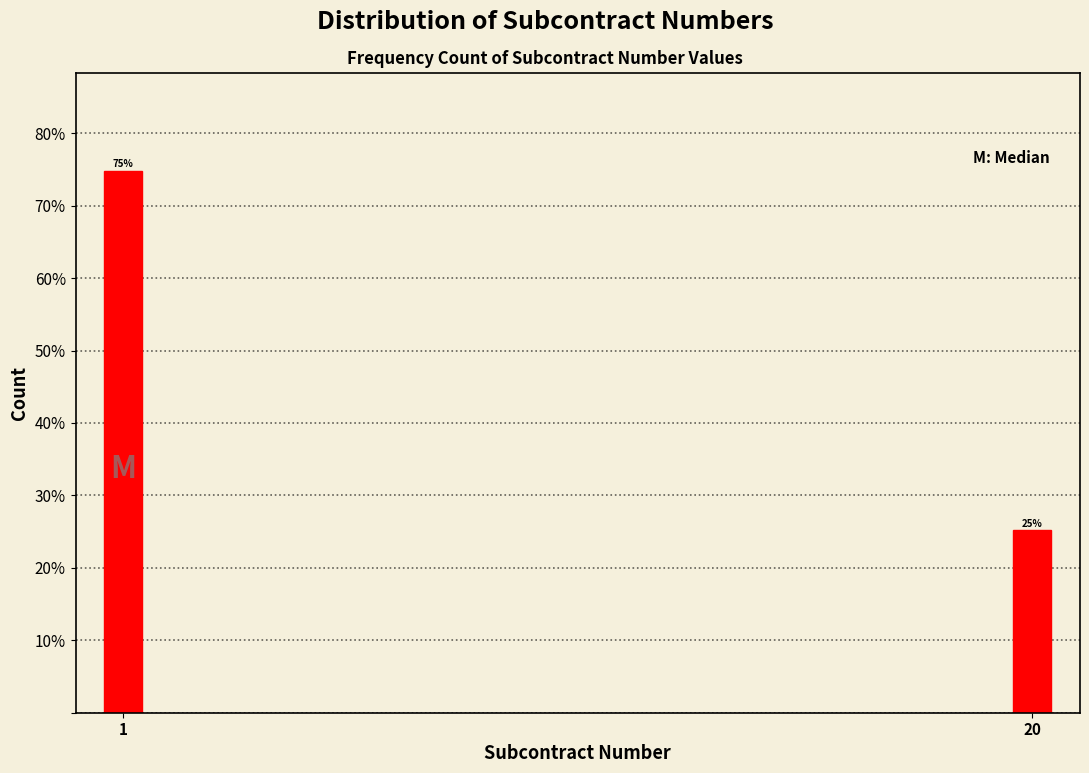

Does the chart contain any negative values?

No